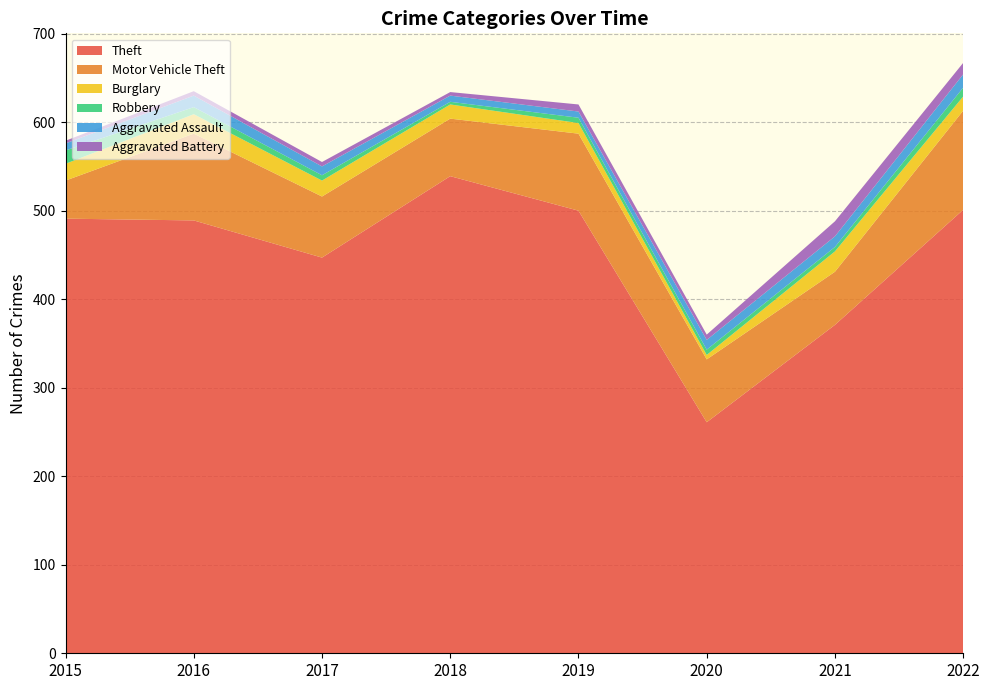

Reading left to right, what are all the values shown in this chart?

Theft: 491	489	447	539	500	261	371	501
Motor Vehicle Theft: 43	98	69	65	87	71	60	112
Burglary: 19	22	18	16	12	5	23	16
Robbery: 15	8	6	3	6	6	5	10
Aggravated Assault: 8	13	10	7	7	11	12	15
Aggravated Battery: 3	5	5	4	8	6	17	13